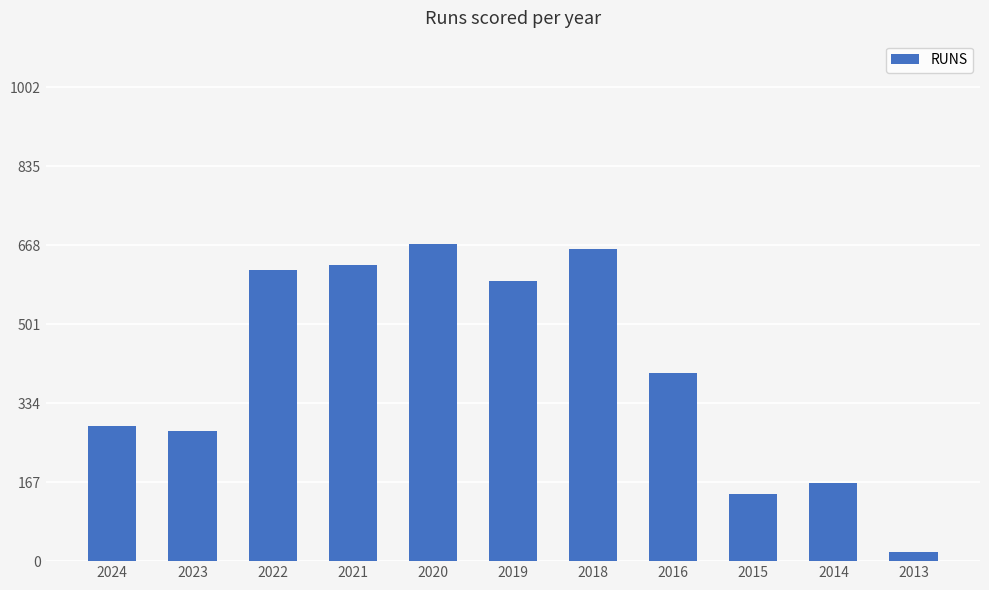

Where does the data first go above 397?

2022